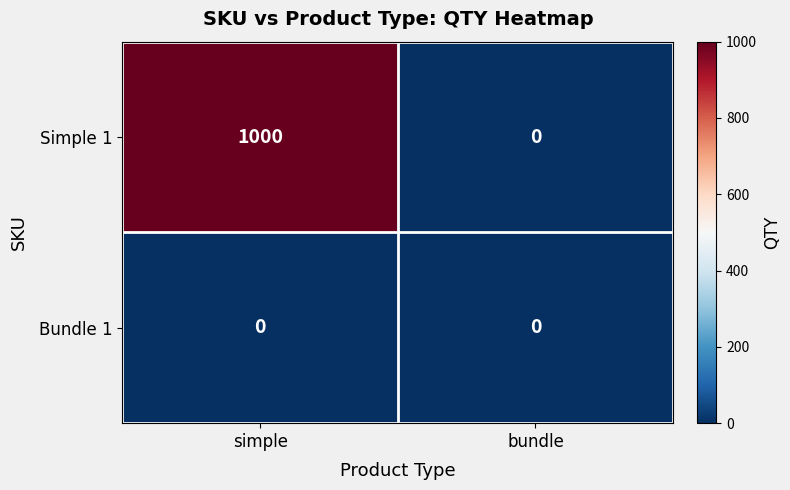

Which category has the highest value in the Simple 1 series?

simple